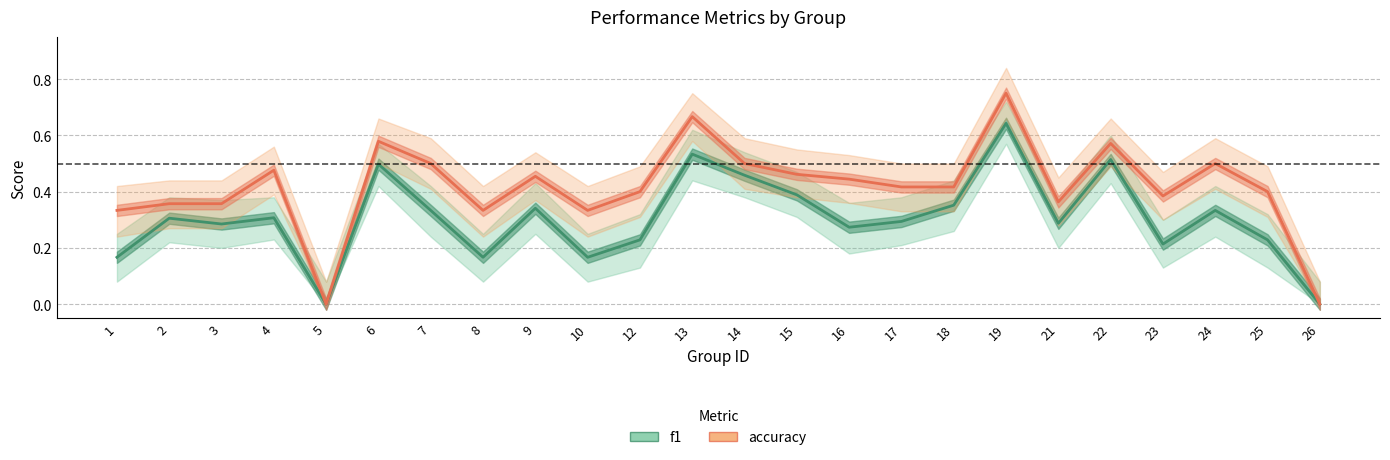

True or false: accuracy has more than 0 points higher than both neighbors.

True